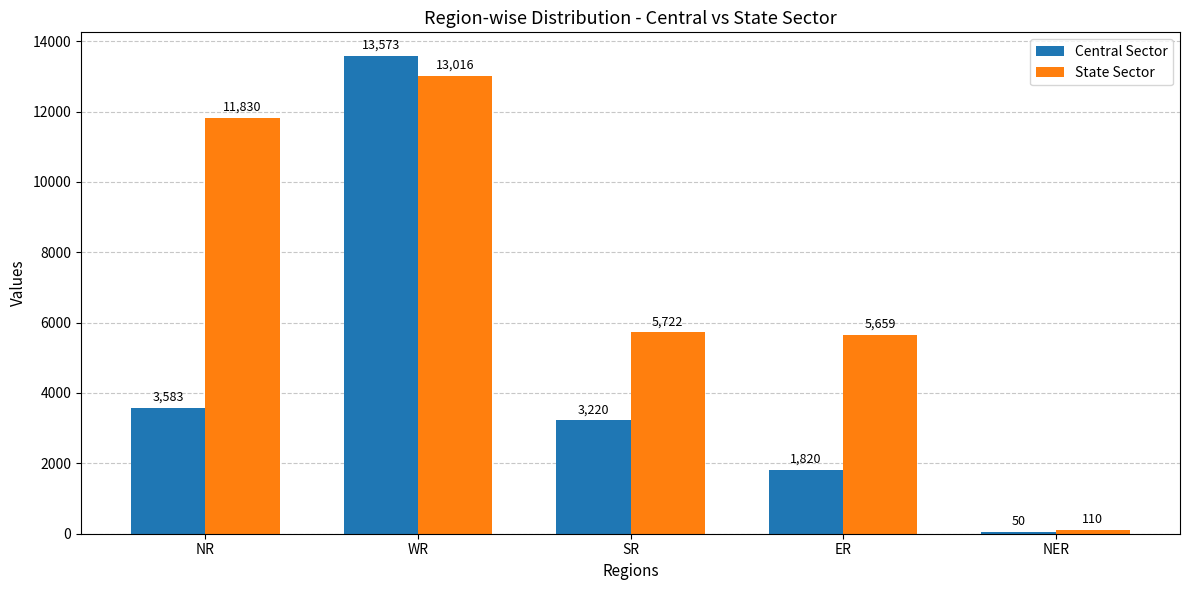

At how many categories does at least one series exceed 1949?

4